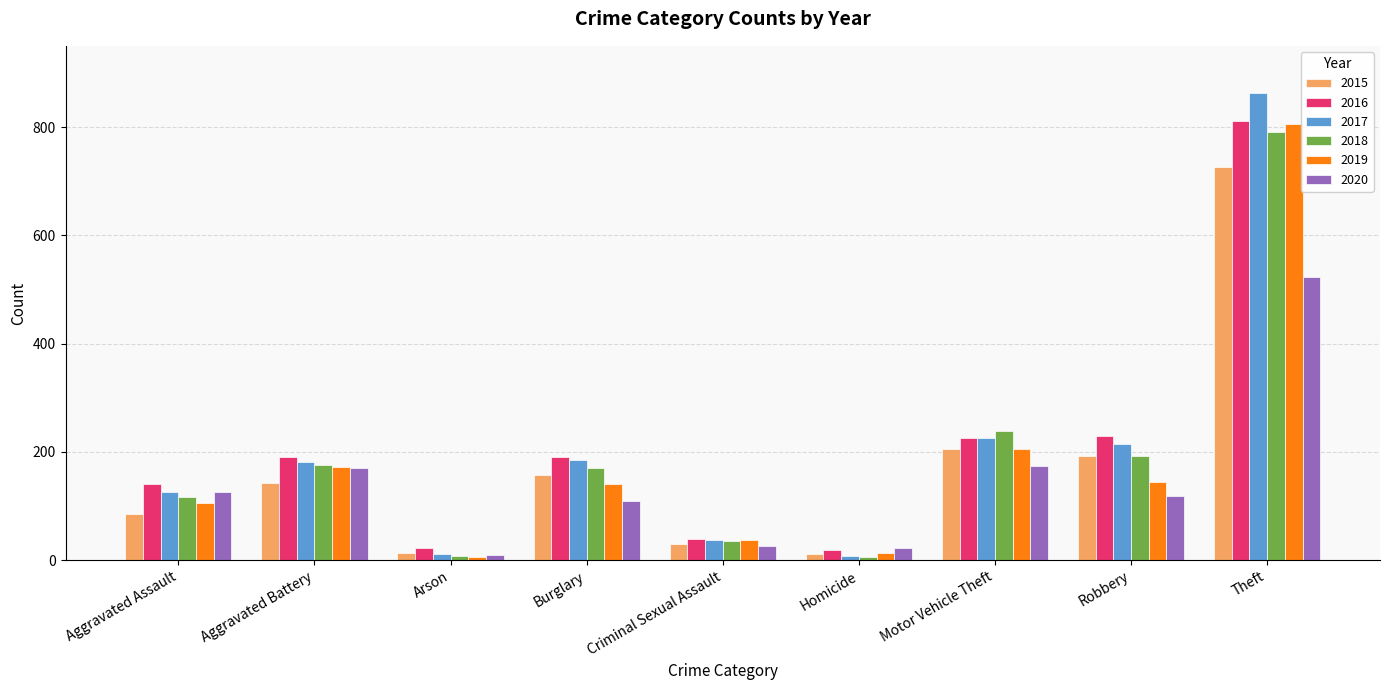

Does the chart contain stacked bars?

No